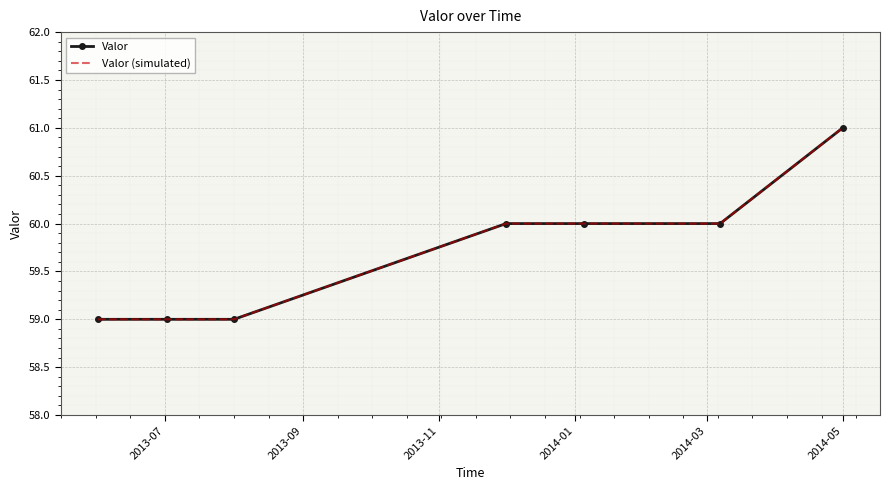

True or false: Valor (simulated) and Valor cross at least once.

False